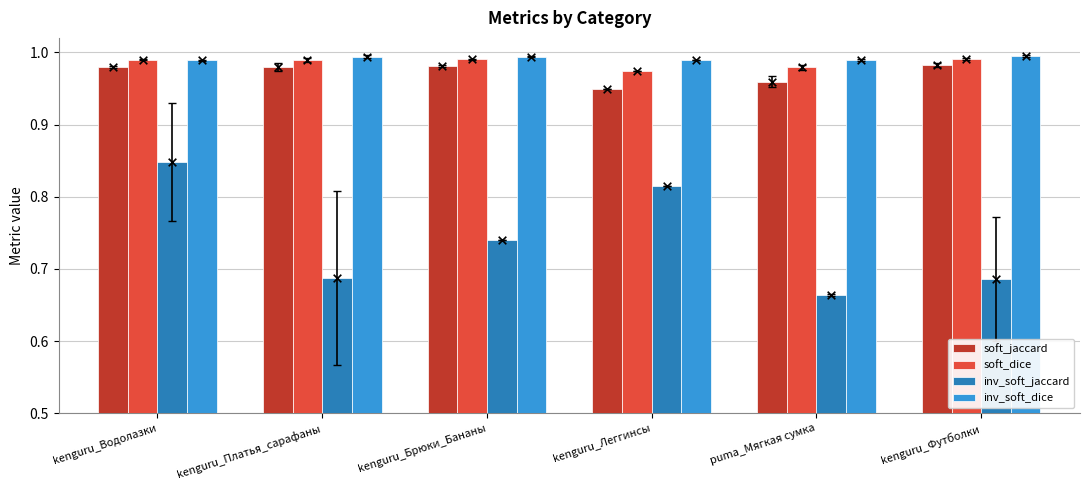

What are all the series names shown in the legend?

soft_jaccard, soft_dice, inv_soft_jaccard, inv_soft_dice